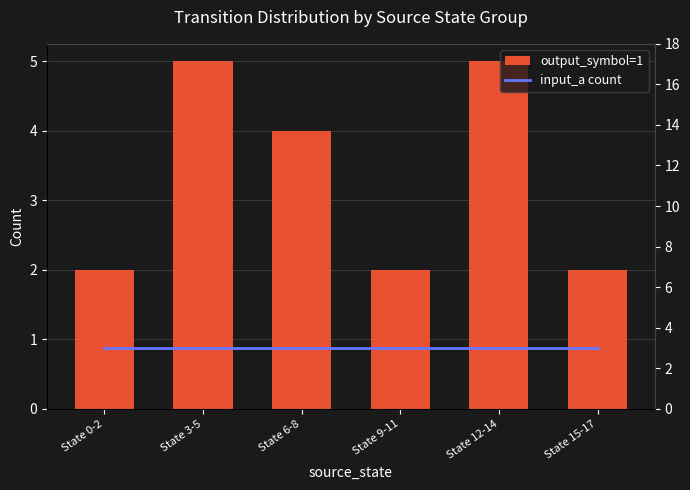

What is the difference between the maximum and second lowest values in the output_symbol=1 series?

3